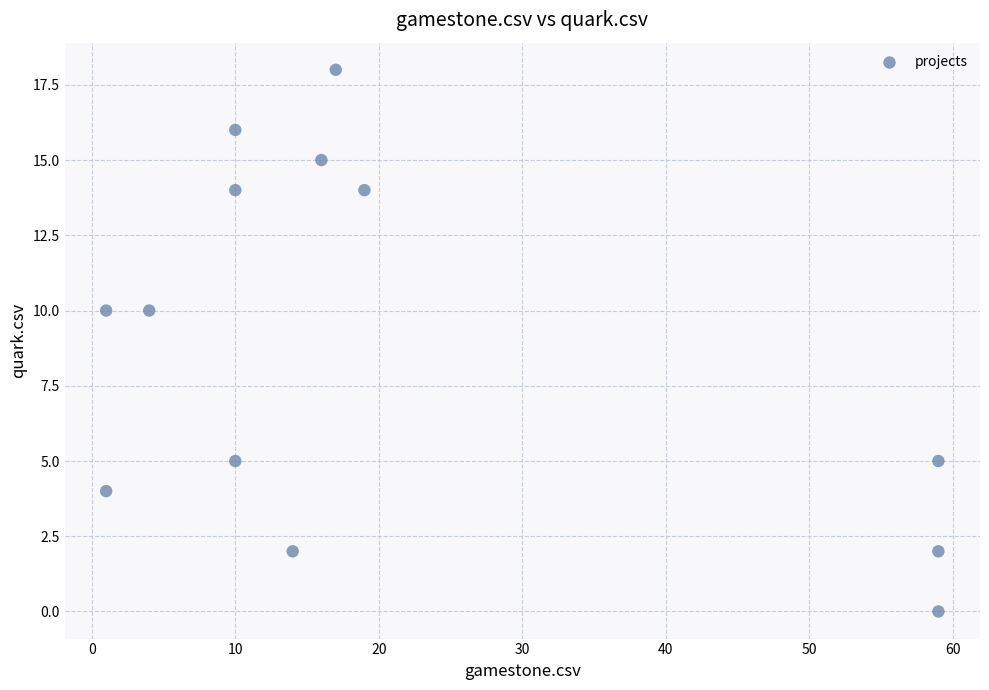

What is the range of Y values (max minus min)?

18